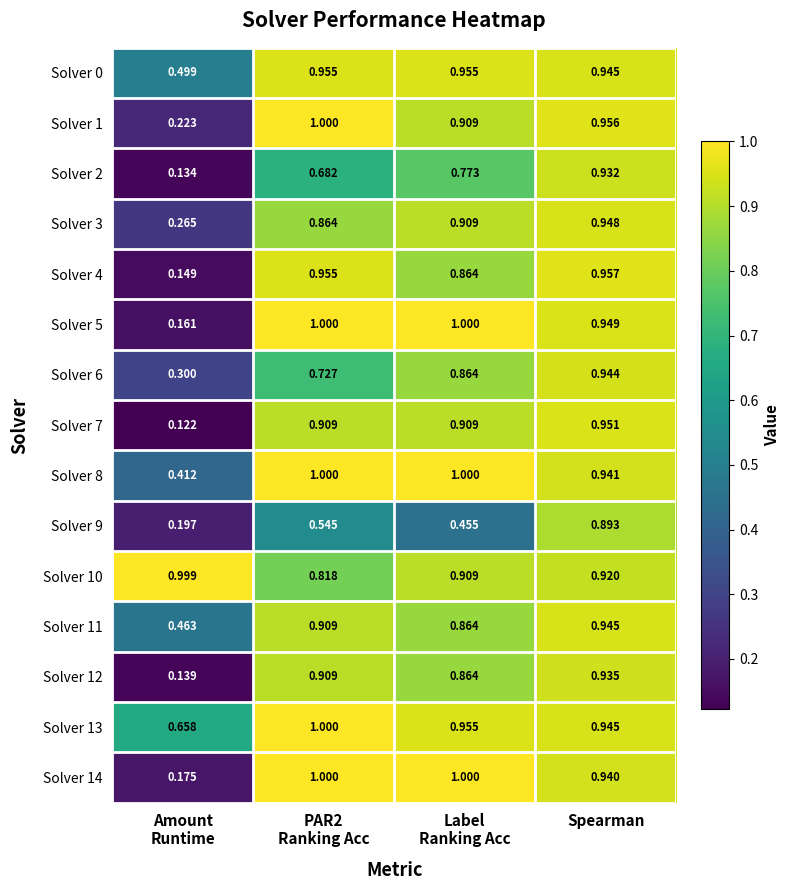

Which series has the largest total across all categories?

Solver 10